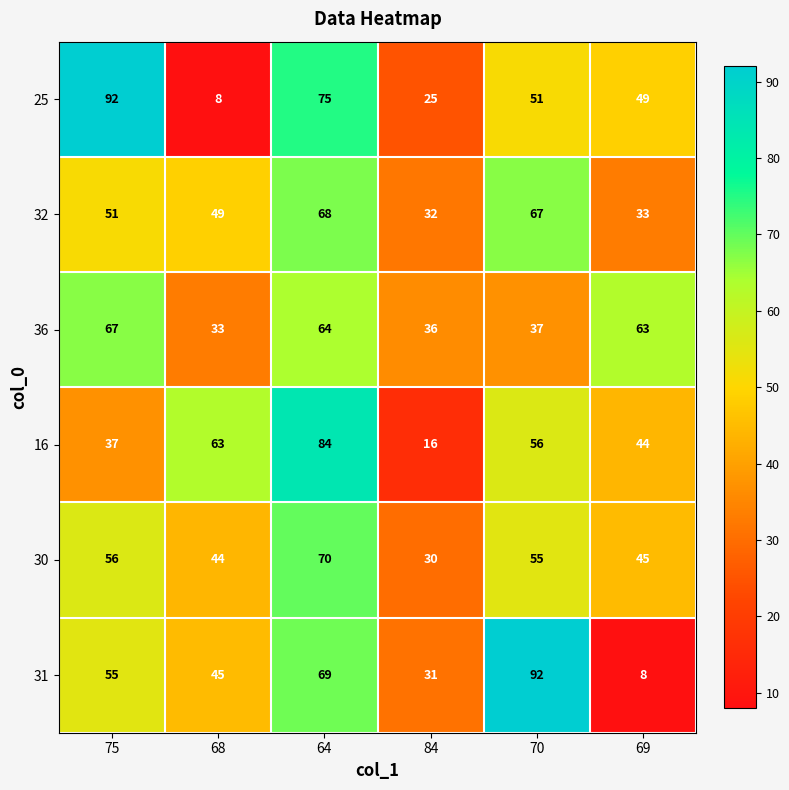

At how many categories does at least one series exceed 21?

6